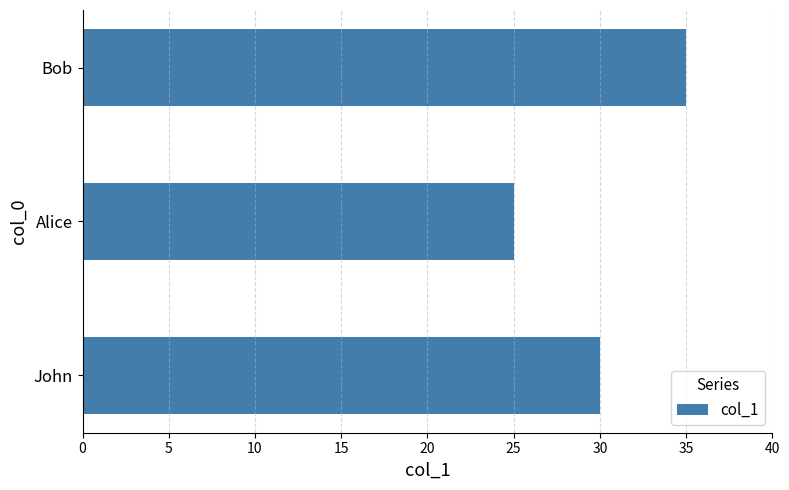

Does the chart contain any negative values?

No